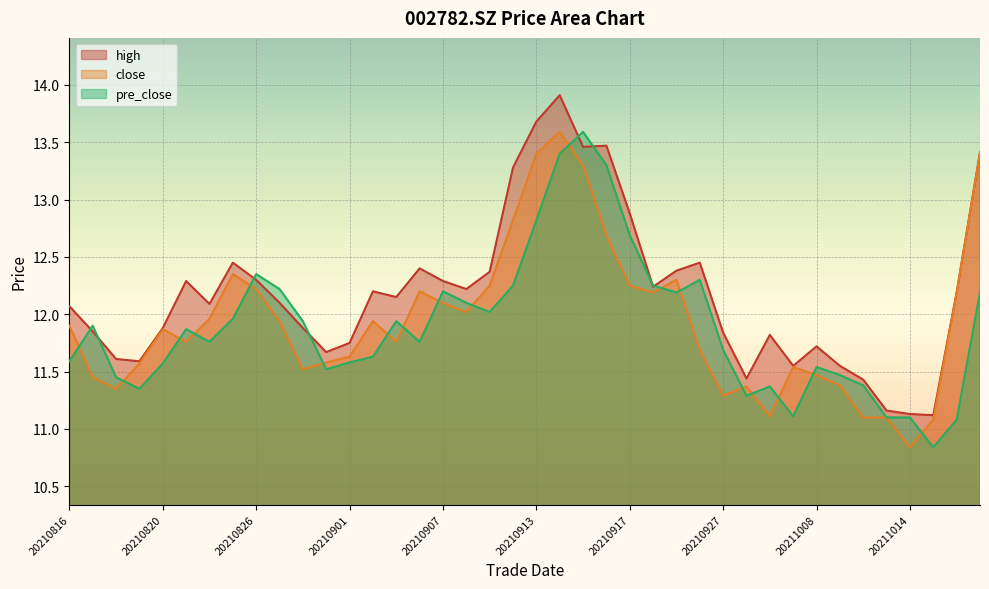

At how many categories does at least one series exceed 13?

6